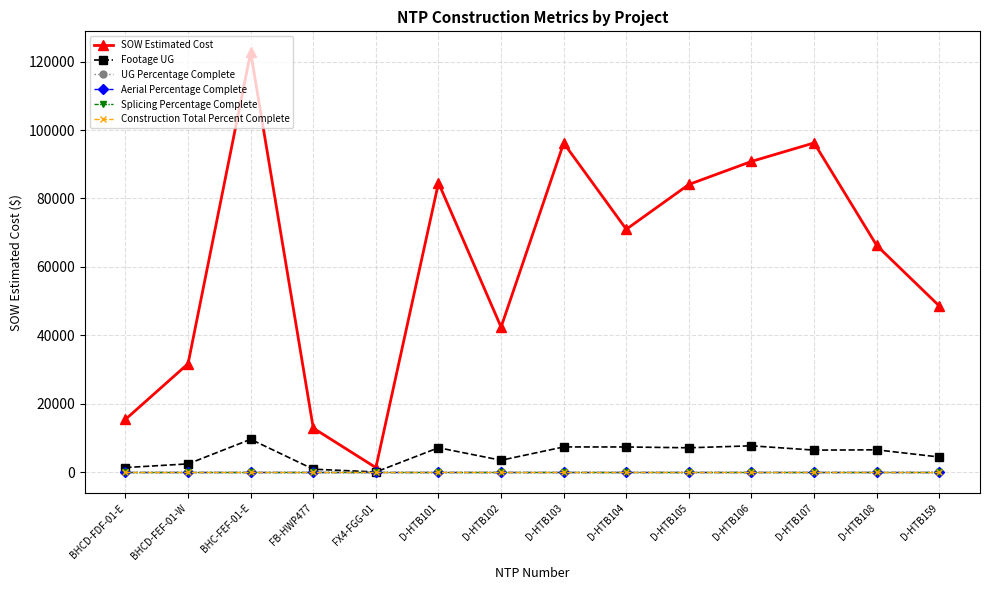

Reading left to right, what are all the values shown in this chart?

SOW Estimated Cost: BHCD-FDF-01-E=15436.9	BHCD-FEF-01-W=31717.7	BHC-FEF-01-E=122715.9	FB-HWP477=12886.4	FX4-FGG-01=1343.9	D-HTB101=84564.5	D-HTB102=42408.0	D-HTB103=96198.5	D-HTB104=71001.0	D-HTB105=84103.0	D-HTB106=90832.0	D-HTB107=96242.0	D-HTB108=66271.5	D-HTB159=48577.0
Footage UG: BHCD-FDF-01-E=1358.0	BHCD-FEF-01-W=2434.0	BHC-FEF-01-E=9619.0	FB-HWP477=884.0	FX4-FGG-01=74.0	D-HTB101=7151.0	D-HTB102=3499.0	D-HTB103=7385.0	D-HTB104=7378.0	D-HTB105=7141.0	D-HTB106=7715.0	D-HTB107=6455.0	D-HTB108=6542.0	D-HTB159=4443.0
UG Percentage Complete: BHCD-FDF-01-E=0.0	BHCD-FEF-01-W=0.0	BHC-FEF-01-E=0.0	FB-HWP477=0.0	FX4-FGG-01=0.0	D-HTB101=0.0	D-HTB102=0.0	D-HTB103=0.0	D-HTB104=0.0	D-HTB105=0.0	D-HTB106=0.0	D-HTB107=0.0	D-HTB108=0.0	D-HTB159=0.0
Aerial Percentage Complete: BHCD-FDF-01-E=0.0	BHCD-FEF-01-W=0.0	BHC-FEF-01-E=0.0	FB-HWP477=0.0	FX4-FGG-01=0.0	D-HTB101=0.0	D-HTB102=0.0	D-HTB103=0.0	D-HTB104=0.0	D-HTB105=0.0	D-HTB106=0.0	D-HTB107=0.0	D-HTB108=0.0	D-HTB159=0.0
Splicing Percentage Complete: BHCD-FDF-01-E=0.0	BHCD-FEF-01-W=0.0	BHC-FEF-01-E=0.0	FB-HWP477=0.0	FX4-FGG-01=0.0	D-HTB101=0.0	D-HTB102=0.0	D-HTB103=0.0	D-HTB104=0.0	D-HTB105=0.0	D-HTB106=0.0	D-HTB107=0.0	D-HTB108=0.0	D-HTB159=0.0
Construction Total Percent Complete: BHCD-FDF-01-E=0.0	BHCD-FEF-01-W=0.0	BHC-FEF-01-E=0.0	FB-HWP477=0.0	FX4-FGG-01=0.0	D-HTB101=0.0	D-HTB102=0.0	D-HTB103=0.0	D-HTB104=0.0	D-HTB105=0.0	D-HTB106=0.0	D-HTB107=0.0	D-HTB108=0.0	D-HTB159=0.0